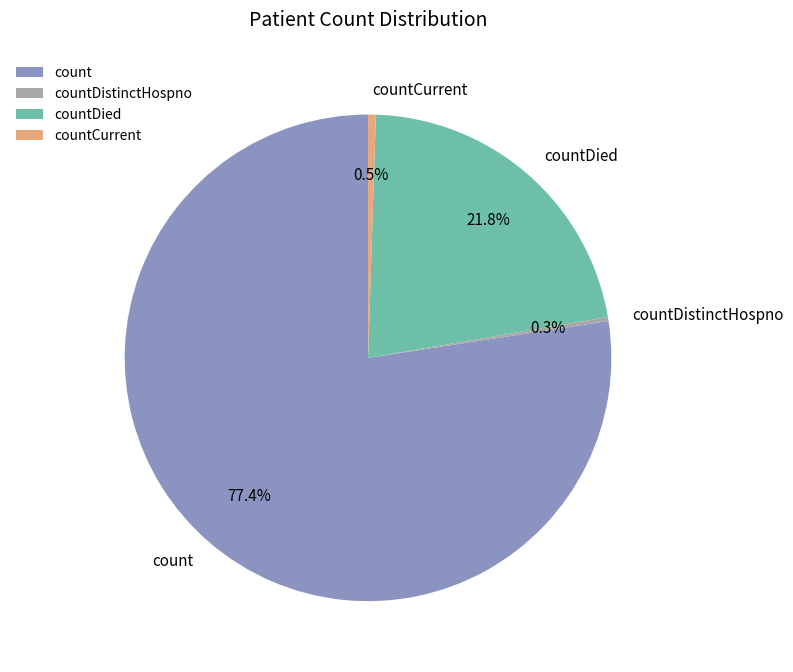

To the nearest percent, what is the difference between the largest and smallest slice percentages?

77%